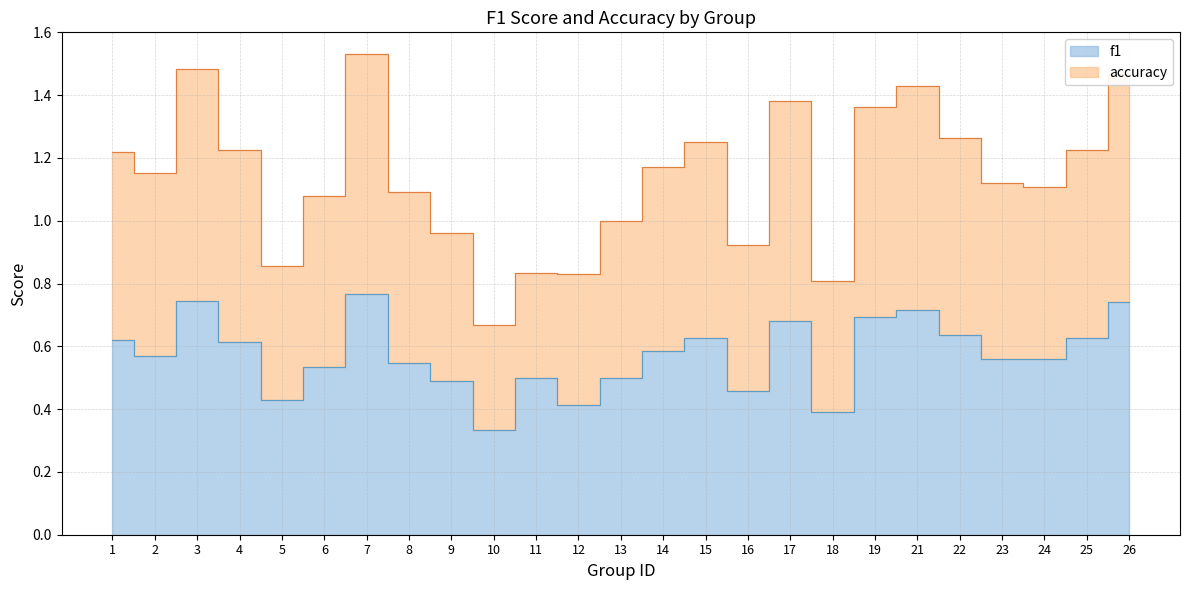

The accuracy series shows 1.4 at 13. True or false?

False